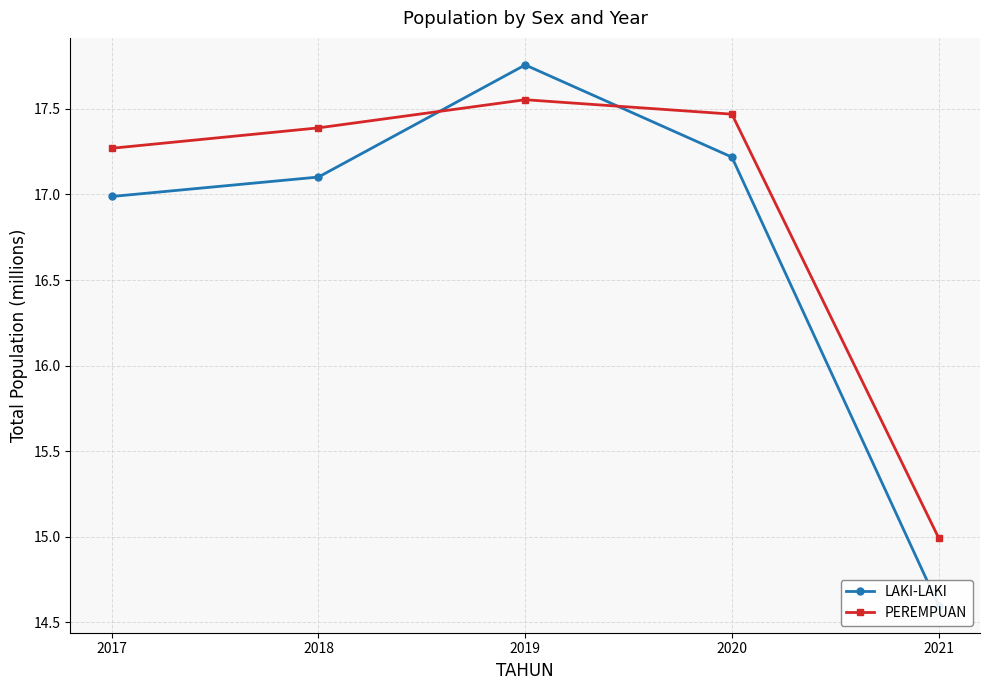

Which category has the highest value in the LAKI-LAKI series?

2019